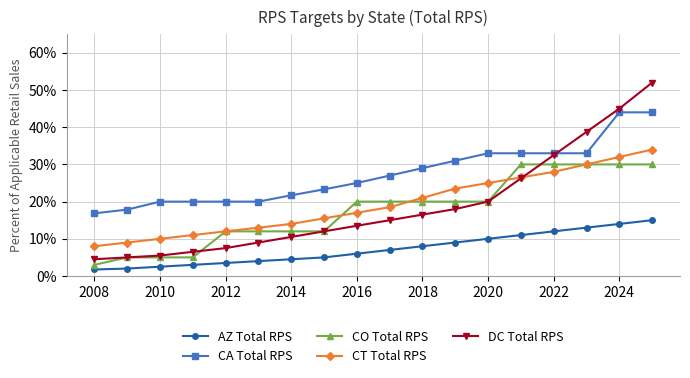

True or false: CA Total RPS and AZ Total RPS intersect in this chart.

False